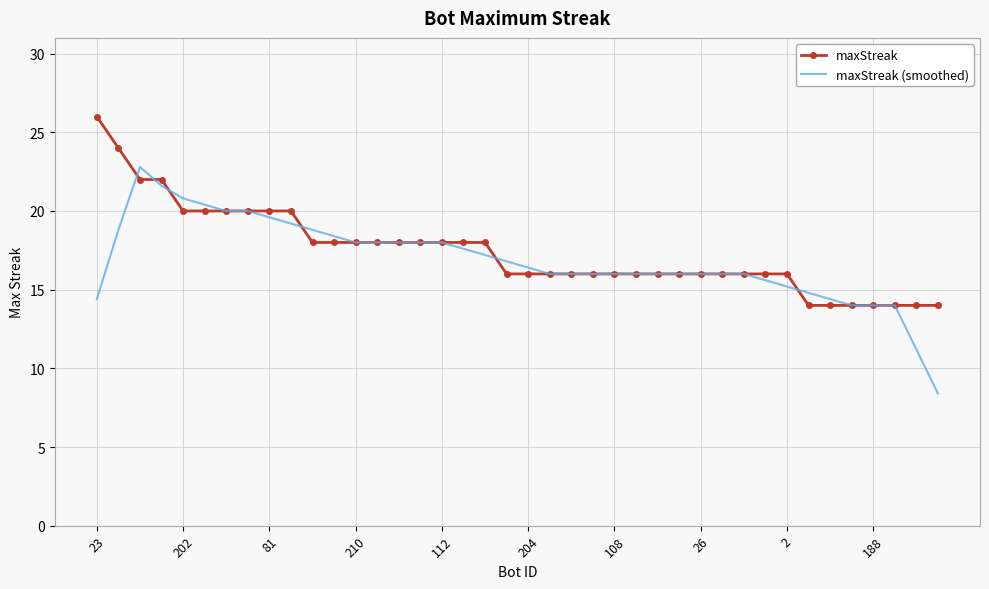

What is the lowest value of the maxStreak series?

14.0